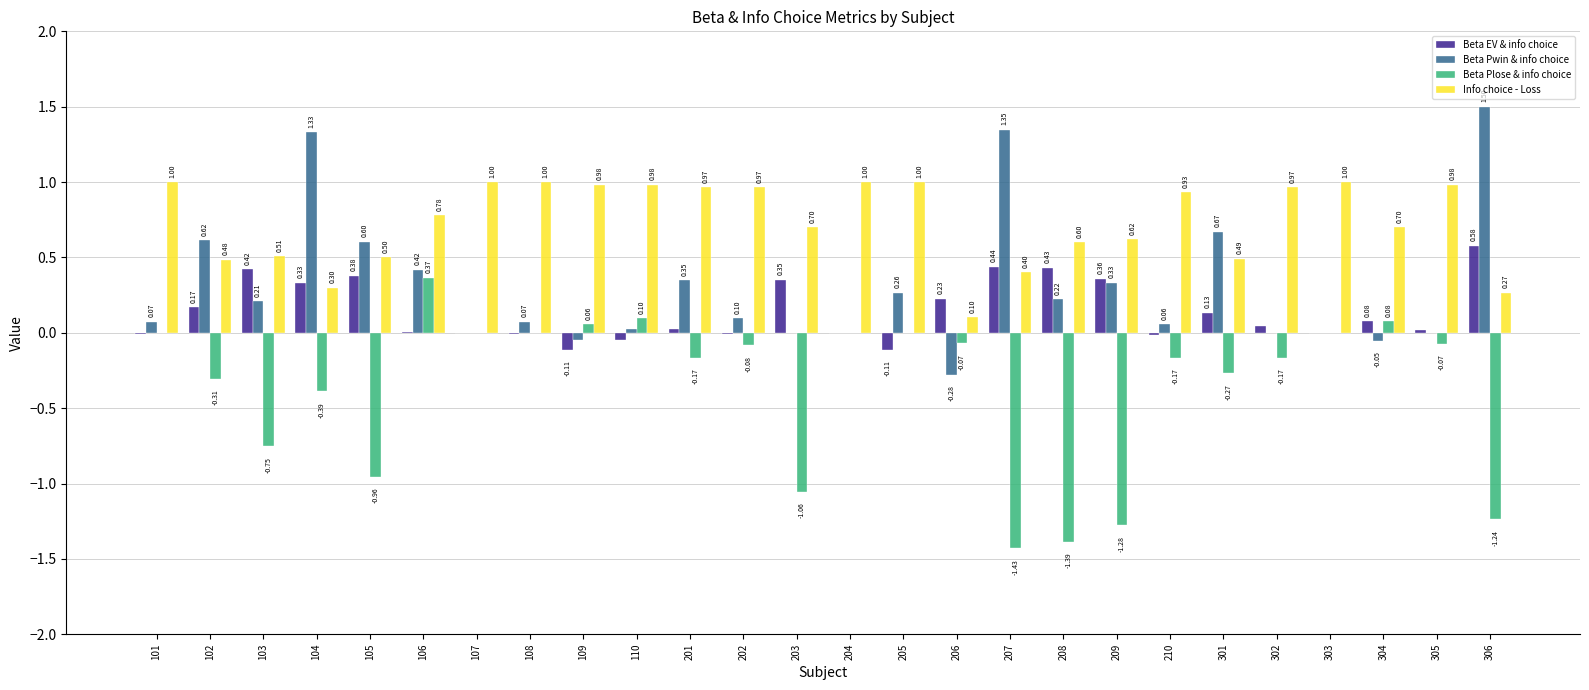

How many series are shown in this chart?

4